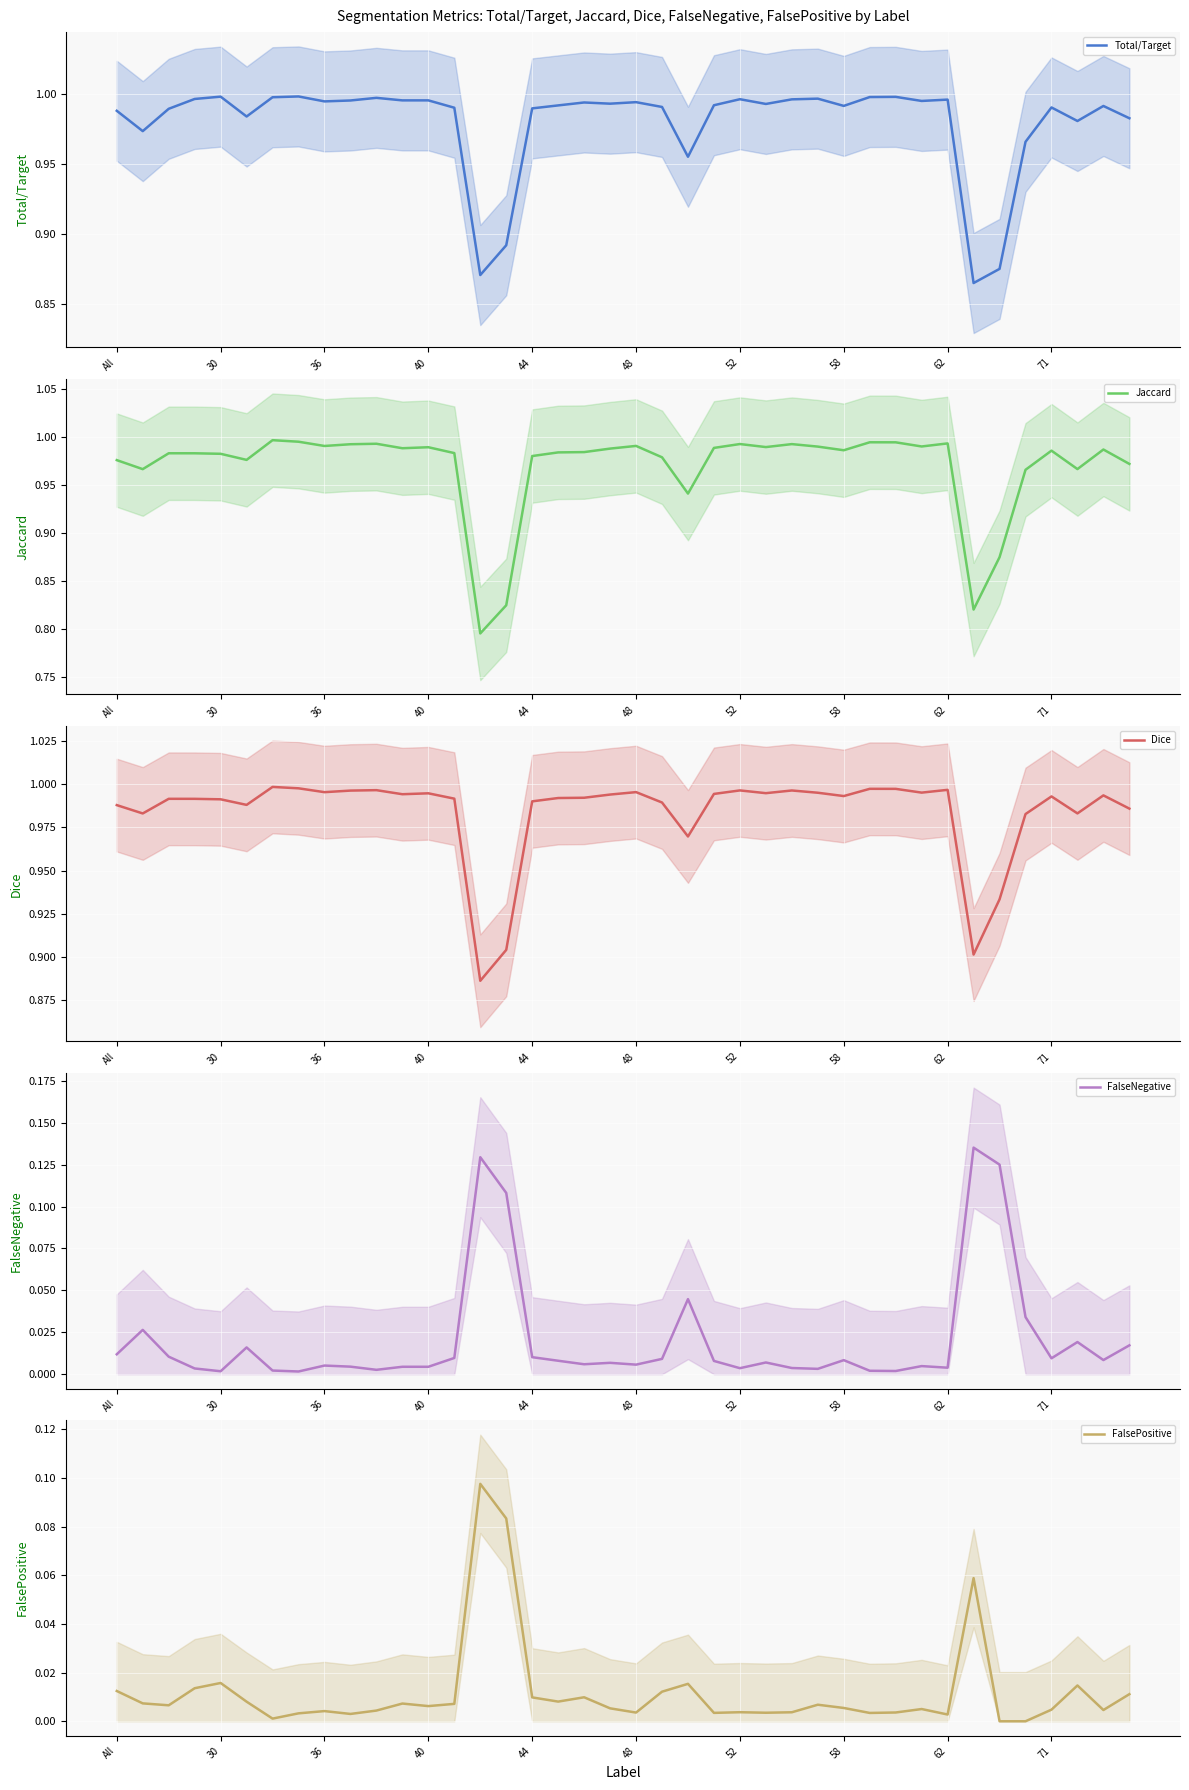

Reading left to right, list all the values displayed in this chart.

Total/Target: 1.0	1.0	1.0	1.0	1.0	1.0	1.0	1.0	1.0	1.0	1.0	1.0	1.0	1.0	0.9	0.9	1.0	1.0	1.0	1.0	1.0	1.0	1.0	1.0	1.0	1.0	1.0	1.0	1.0	1.0	1.0	1.0	1.0	0.9	0.9	1.0	1.0	1.0	1.0	1.0
Jaccard: 1.0	1.0	1.0	1.0	1.0	1.0	1.0	1.0	1.0	1.0	1.0	1.0	1.0	1.0	0.8	0.8	1.0	1.0	1.0	1.0	1.0	1.0	0.9	1.0	1.0	1.0	1.0	1.0	1.0	1.0	1.0	1.0	1.0	0.8	0.9	1.0	1.0	1.0	1.0	1.0
Dice: 1.0	1.0	1.0	1.0	1.0	1.0	1.0	1.0	1.0	1.0	1.0	1.0	1.0	1.0	0.9	0.9	1.0	1.0	1.0	1.0	1.0	1.0	1.0	1.0	1.0	1.0	1.0	1.0	1.0	1.0	1.0	1.0	1.0	0.9	0.9	1.0	1.0	1.0	1.0	1.0
FalseNegative: 0.0	0.0	0.0	0.0	0.0	0.0	0.0	0.0	0.0	0.0	0.0	0.0	0.0	0.0	0.1	0.1	0.0	0.0	0.0	0.0	0.0	0.0	0.0	0.0	0.0	0.0	0.0	0.0	0.0	0.0	0.0	0.0	0.0	0.1	0.1	0.0	0.0	0.0	0.0	0.0
FalsePositive: 0.0	0.0	0.0	0.0	0.0	0.0	0.0	0.0	0.0	0.0	0.0	0.0	0.0	0.0	0.1	0.1	0.0	0.0	0.0	0.0	0.0	0.0	0.0	0.0	0.0	0.0	0.0	0.0	0.0	0.0	0.0	0.0	0.0	0.1	0.0	0.0	0.0	0.0	0.0	0.0